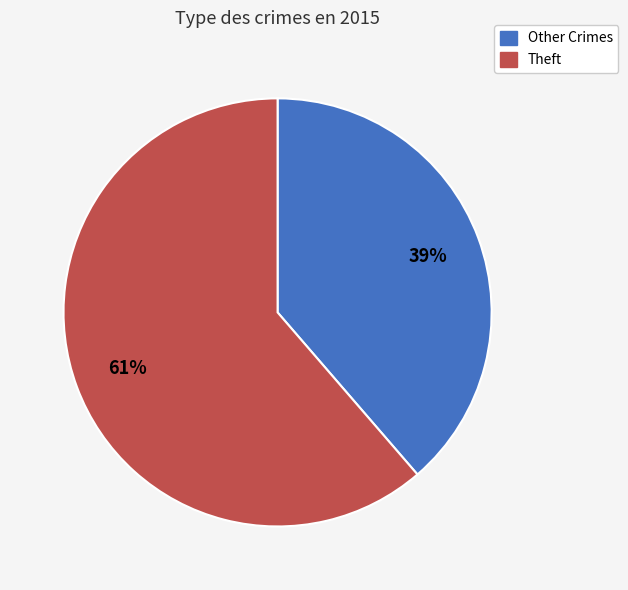

To the nearest percent, what is the average slice percentage?

50%